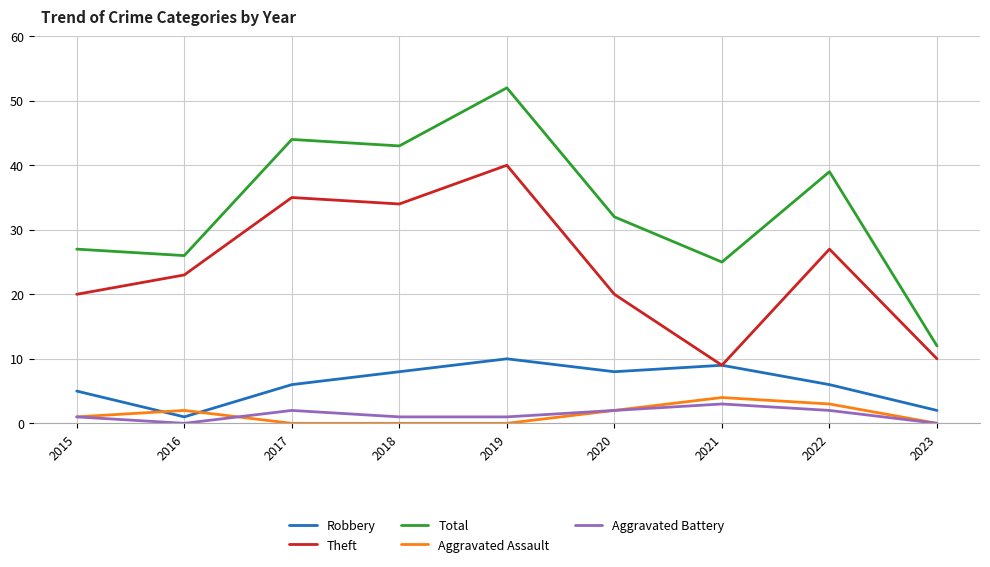

At which category does Aggravated Battery reach its first local valley?

2016